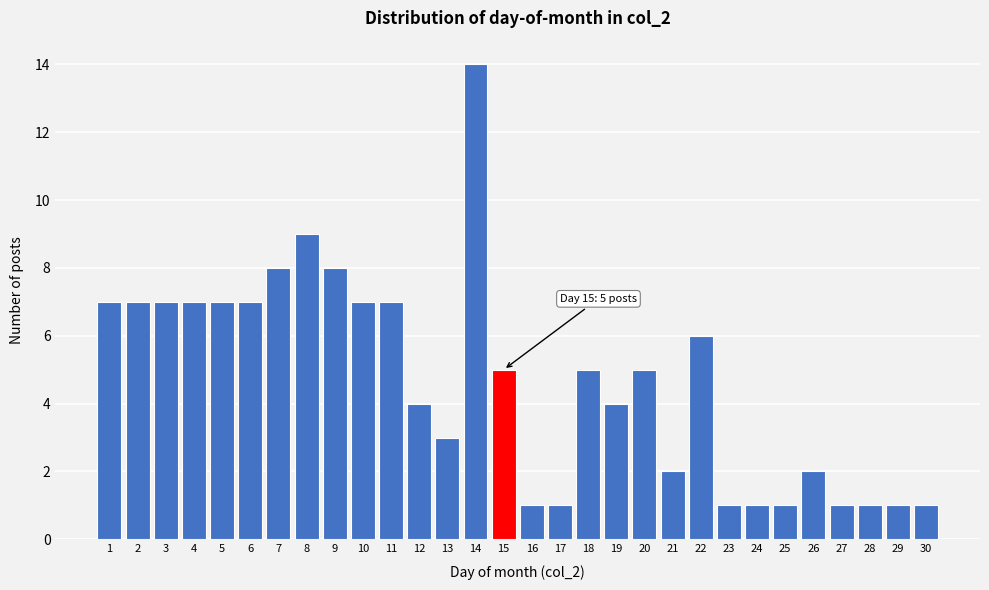

Reading left to right, list all the values displayed in this chart.

1=7	2=7	3=7	4=7	5=7	6=7	7=8	8=9	9=8	10=7	11=7	12=4	13=3	14=14	15=5	16=1	17=1	18=5	19=4	20=5	21=2	22=6	23=1	24=1	25=1	26=2	27=1	28=1	29=1	30=1